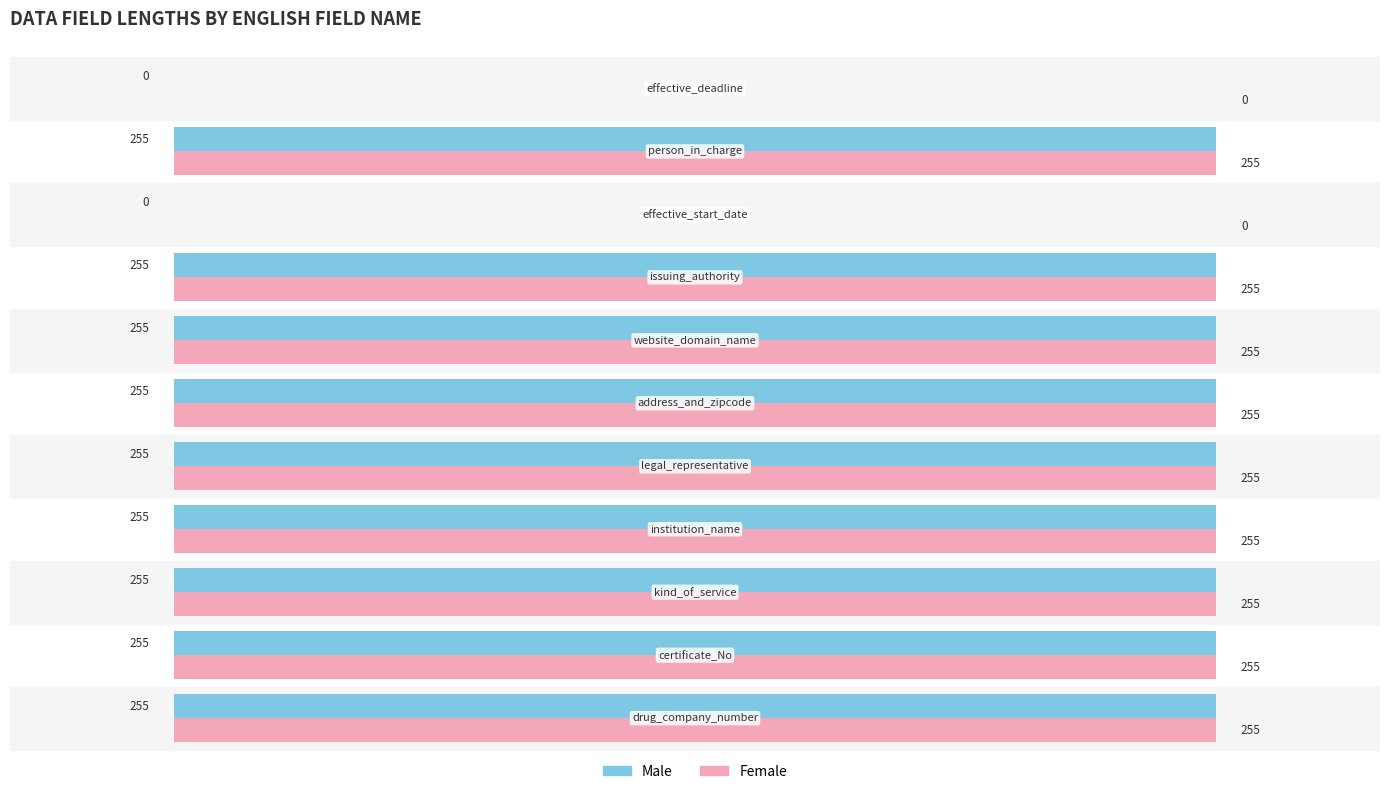

What is the sum of all Female values?

2295